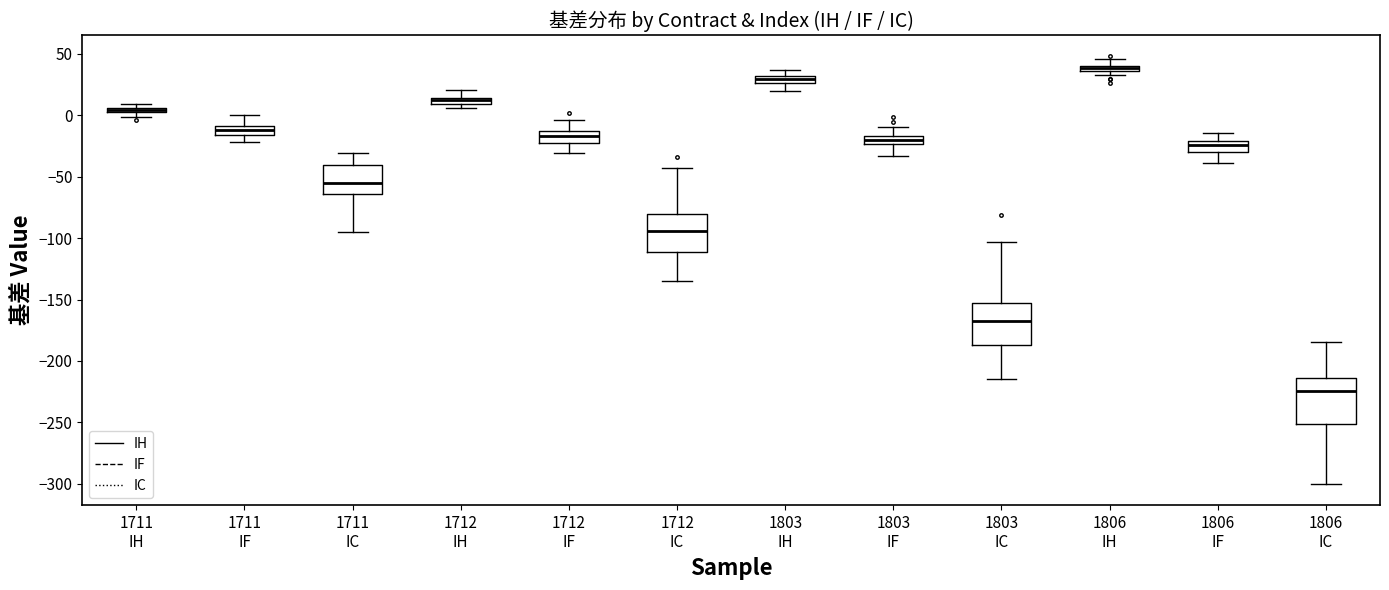

Where does the lower whisker of the box for 1803 IC end on the y-axis? The values are not printed on the chart, so give them approximately, as read against the axis.

-215